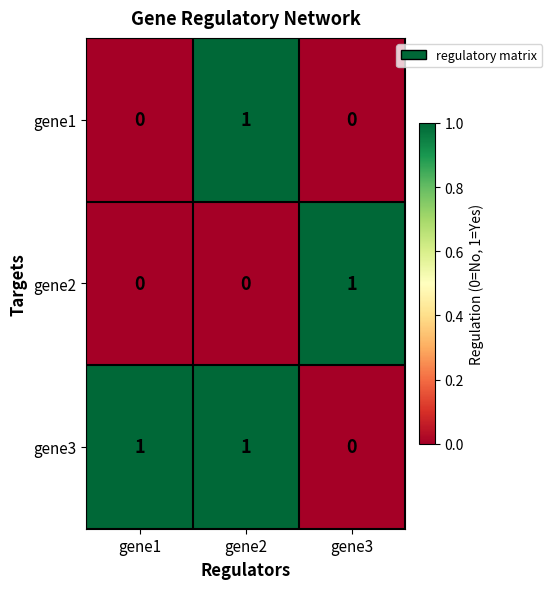

What is the spread (max minus min) of values at gene3?

1